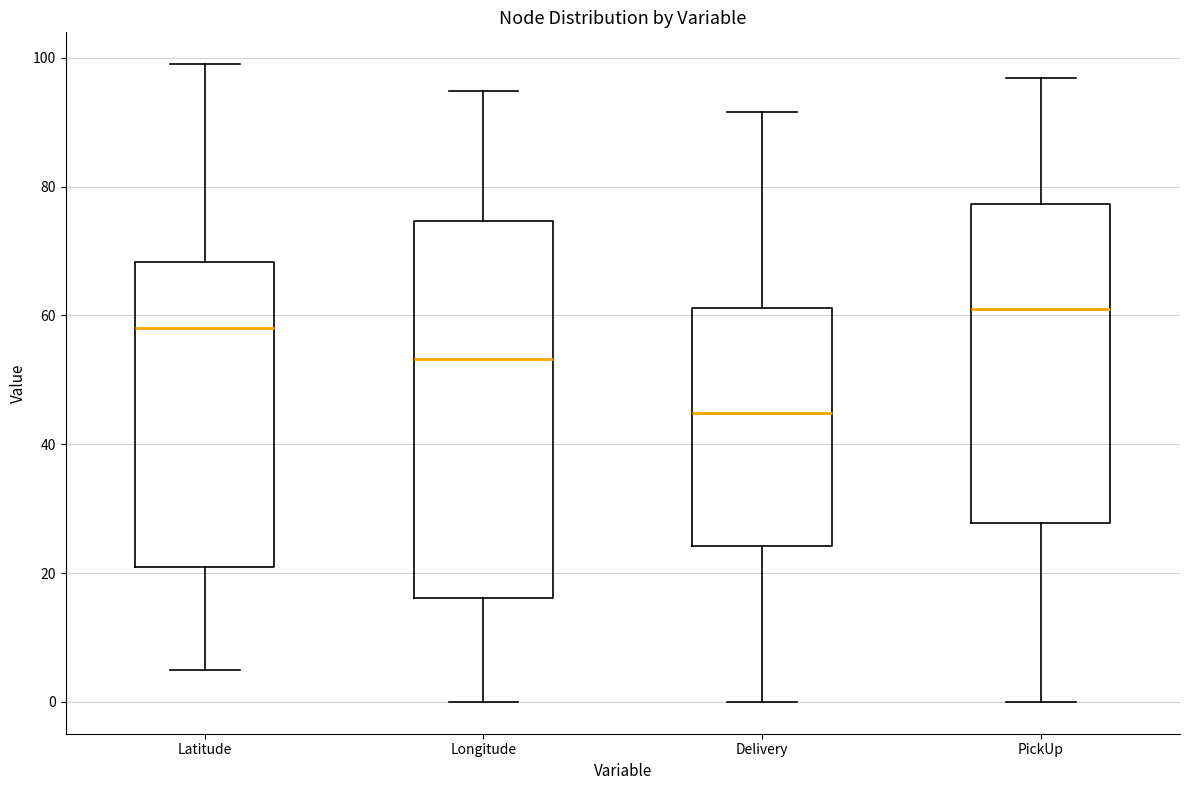

Reading left to right, read every box against the y-axis: the position of its median line, the range the box covers, and the ends of its whiskers. The values are not printed on the chart, so give them approximately, as read against the axis.

Latitude: median 58, box 20 to 68, whiskers 4 to 98
Longitude: median 54, box 16 to 74, whiskers 0 to 94
Delivery: median 44, box 24 to 62, whiskers 0 to 92
PickUp: median 60, box 28 to 78, whiskers 0 to 96